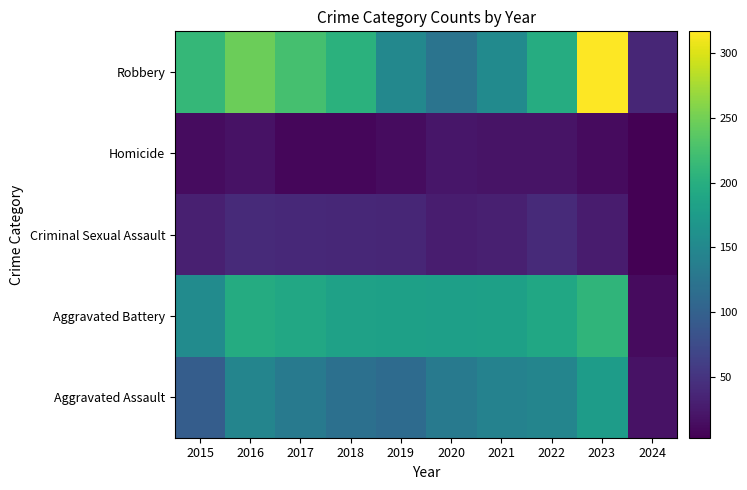

Which has a higher value, 2017 or 2018?

2017